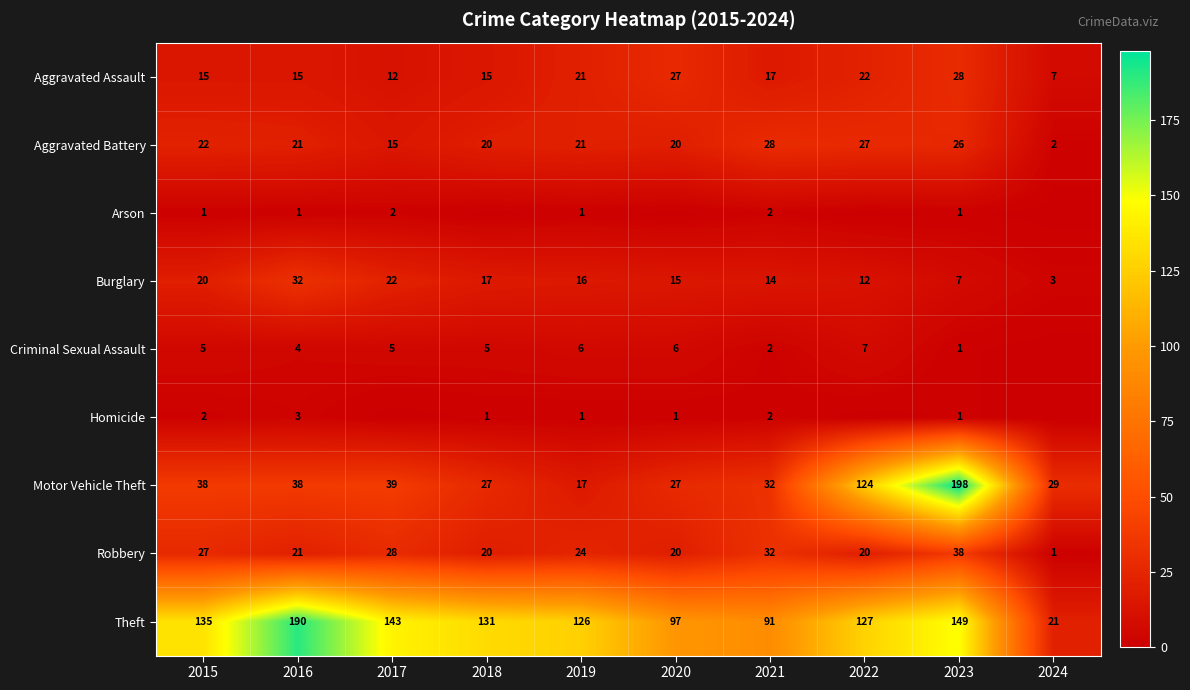

Which category has the lowest value across all series?

2018